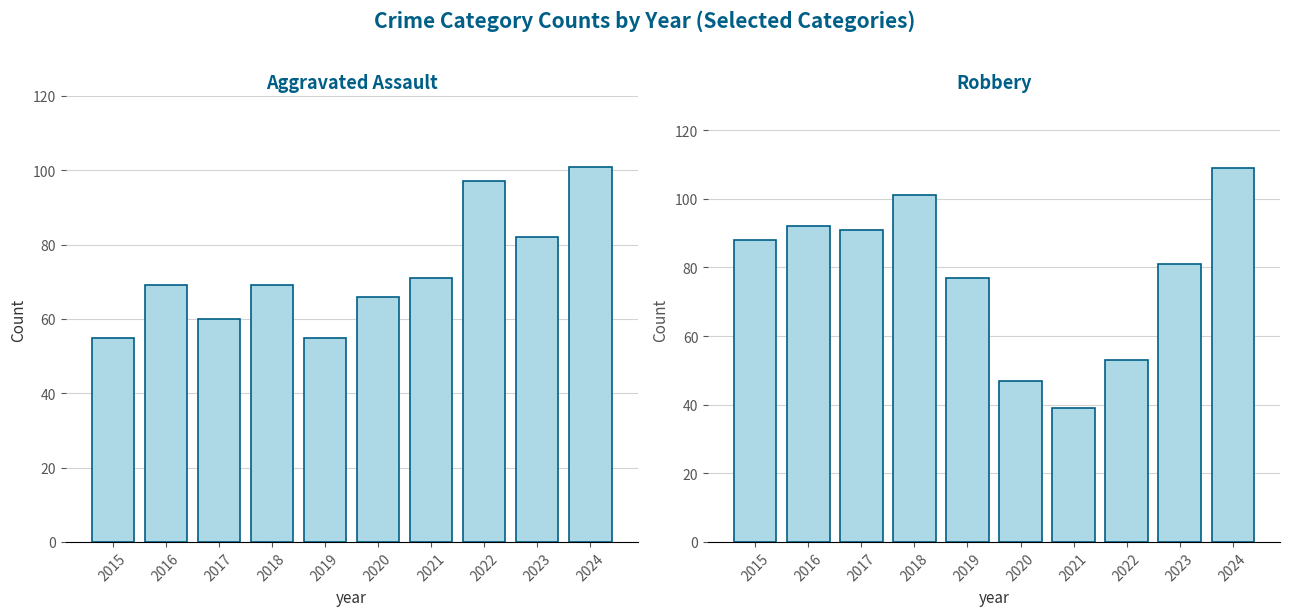

What is the difference between the second highest and second lowest values in the Robbery series?

54